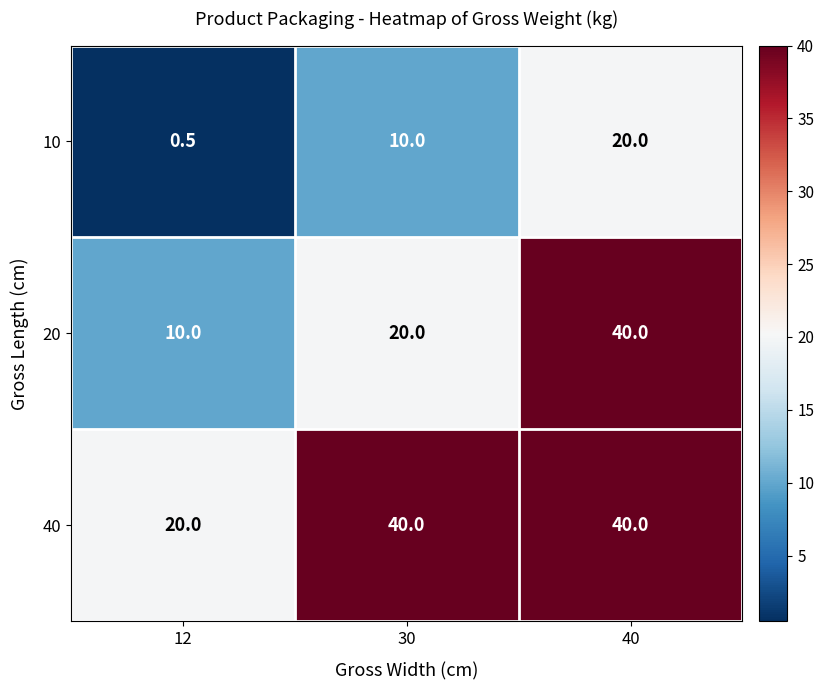

Reading left to right, extract all data points from this chart.

10: 12=0.5	30=10.0	40=20.0
20: 12=10.0	30=20.0	40=40.0
40: 12=20.0	30=40.0	40=40.0